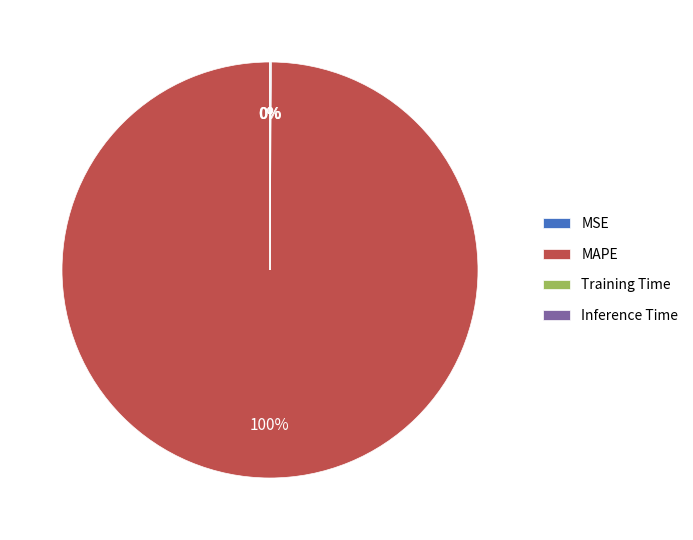

Which category has the biggest portion of the pie?

MAPE